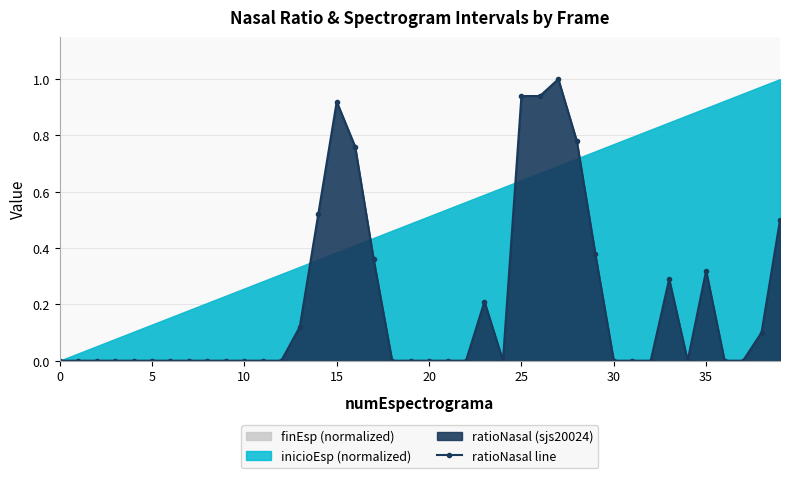

At which category does the data reach its first local peak?

15